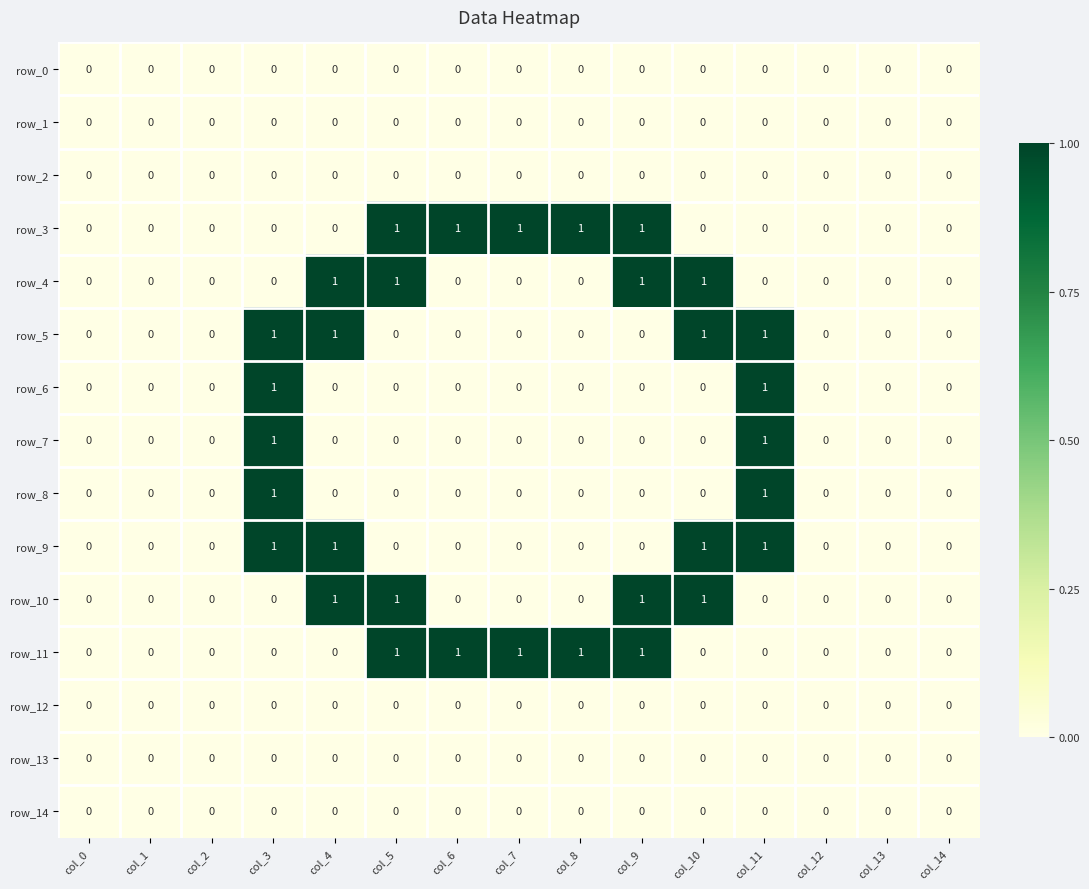

What is the sum of all row_4 values?

4